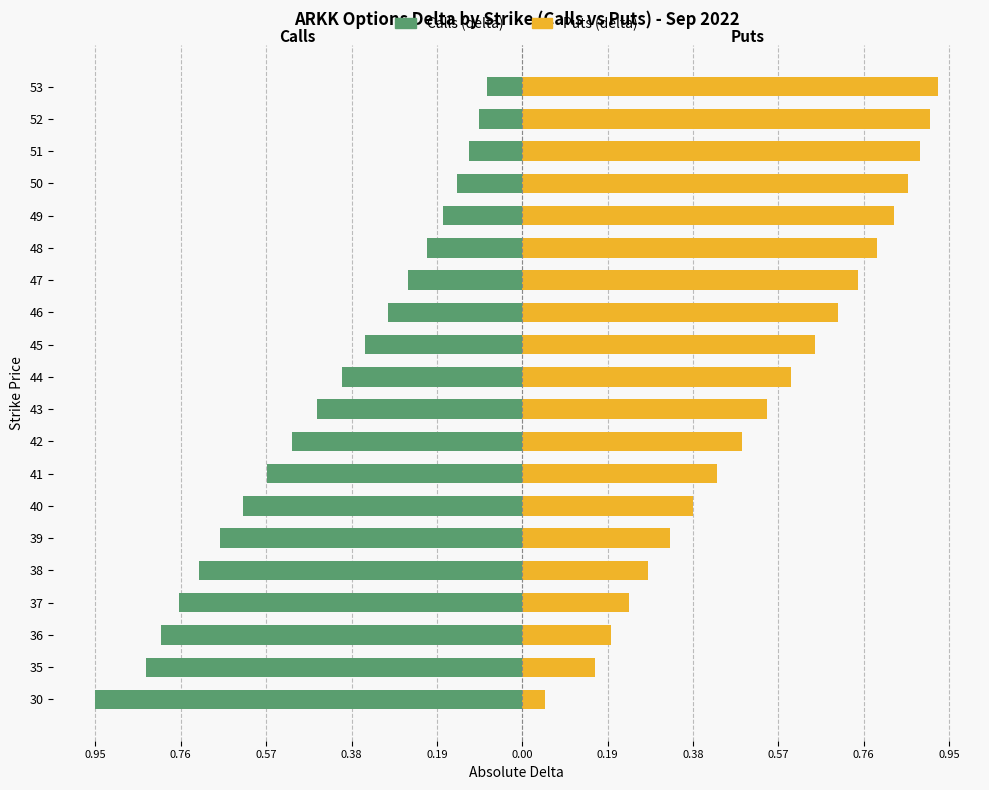

Which series has the largest total across all categories?

Puts (delta)